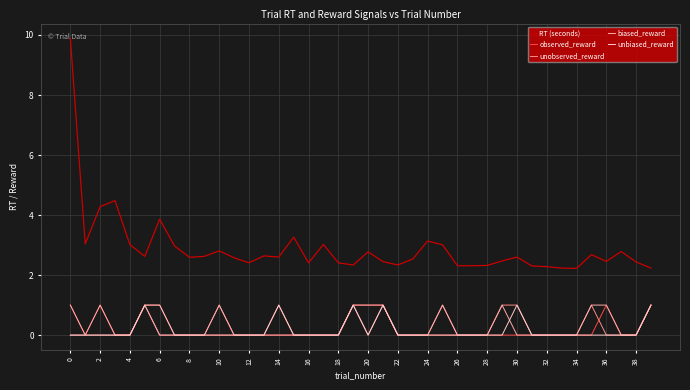

Which series has the widest spread of values?

RT (seconds)